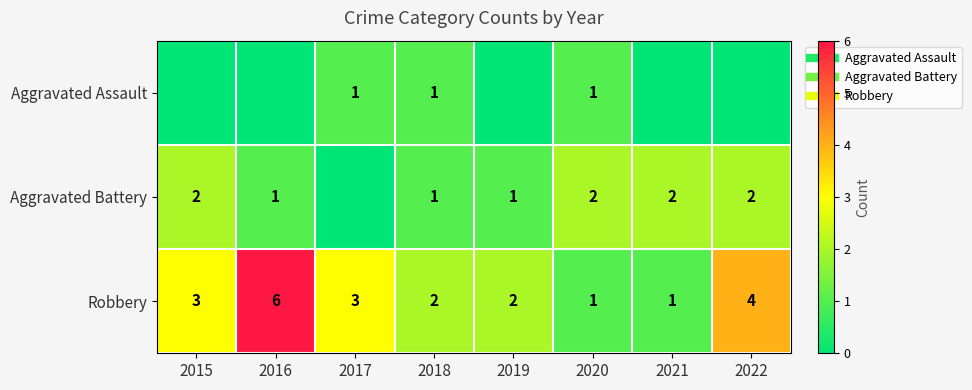

At which label is Aggravated Battery closest to 1?

2016